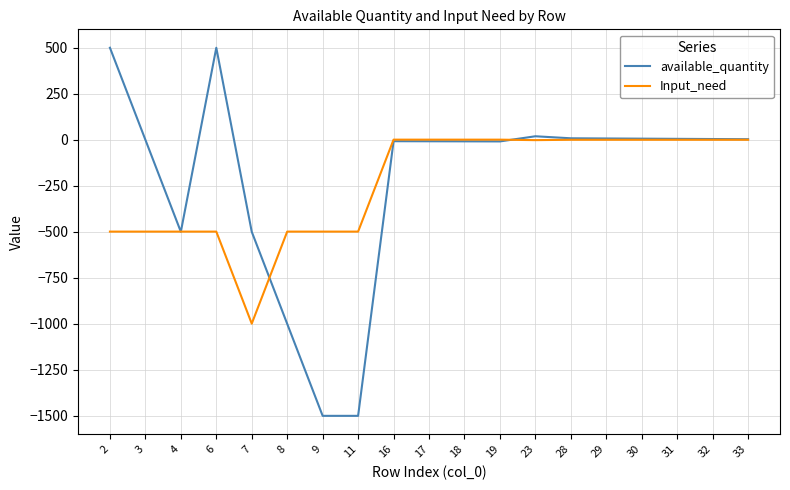

What is the total value across all series at 4?

-1001.0